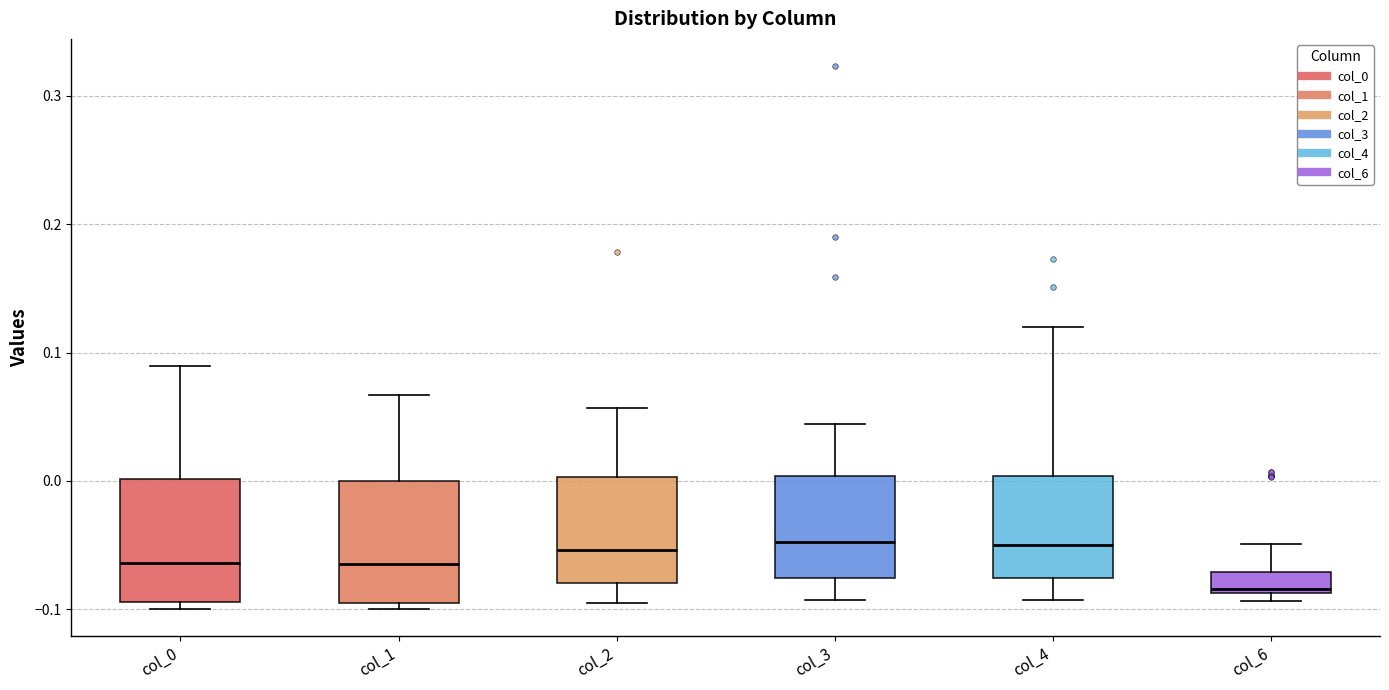

Where is the lower edge of the box for col_6 on the y-axis? The values are not printed on the chart, so give them approximately, as read against the axis.

-0.09